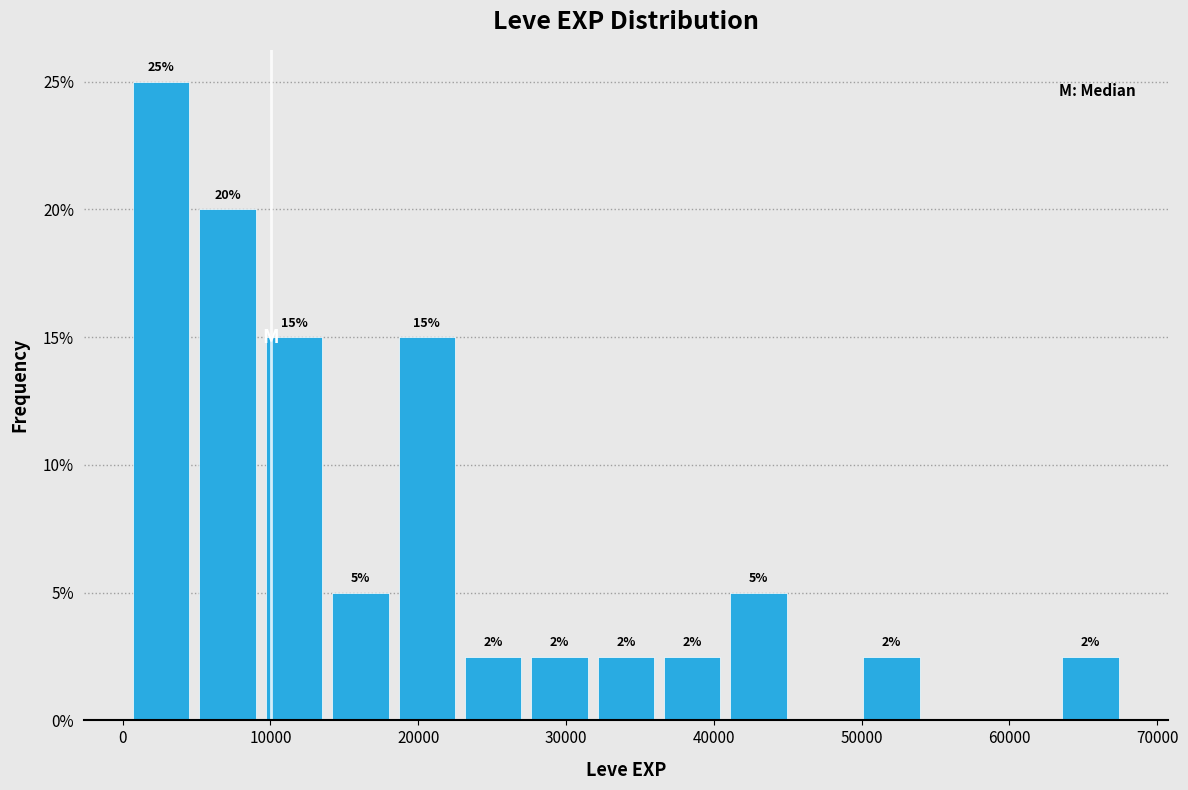

Over which range of the x-axis is the bar tallest?

0 to 5000